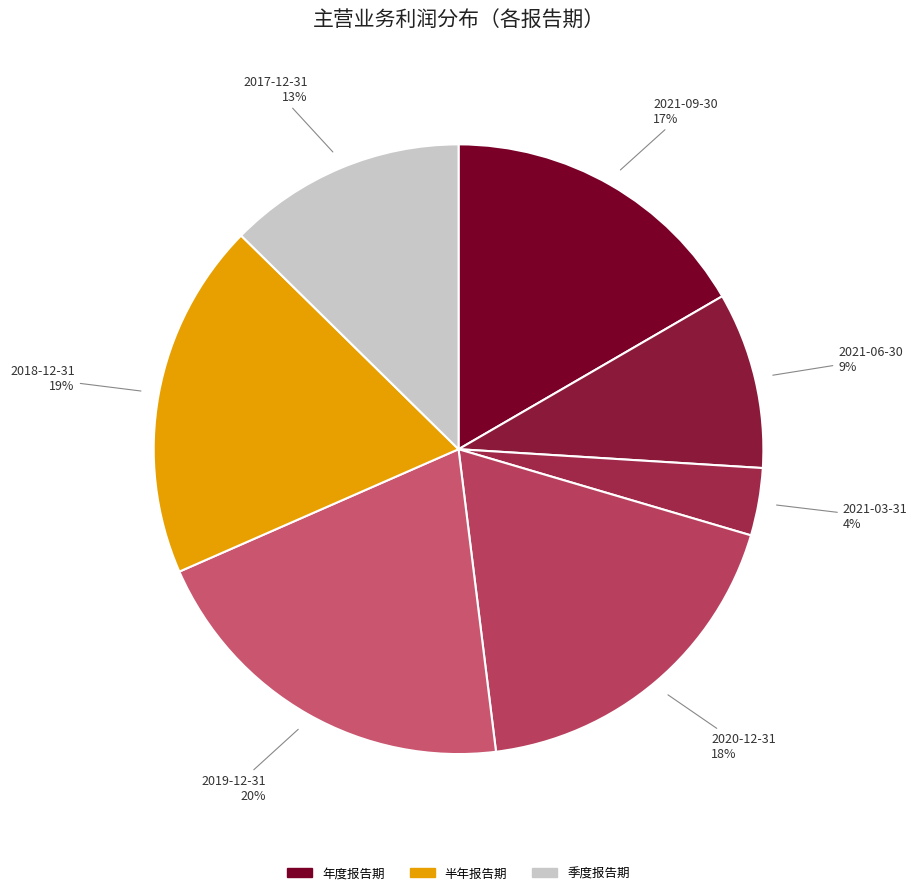

How many segments does this pie chart have?

7